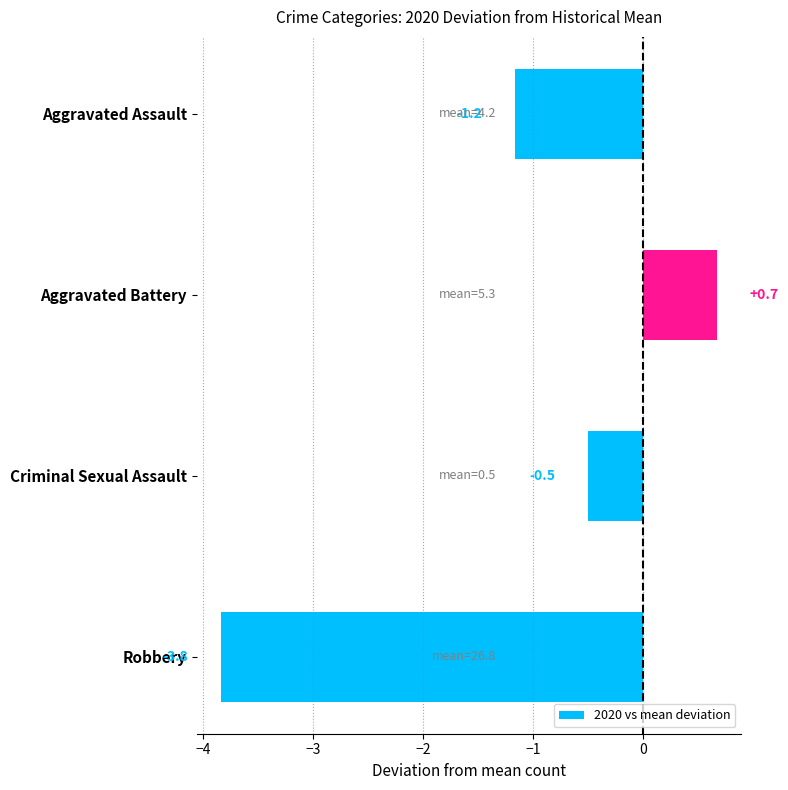

How many values are below zero?

3